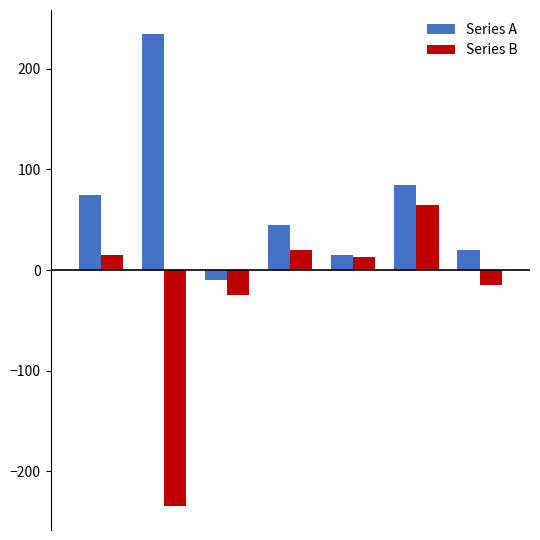

List the series in order of their overall mean, lowest first.

Series B, Series A